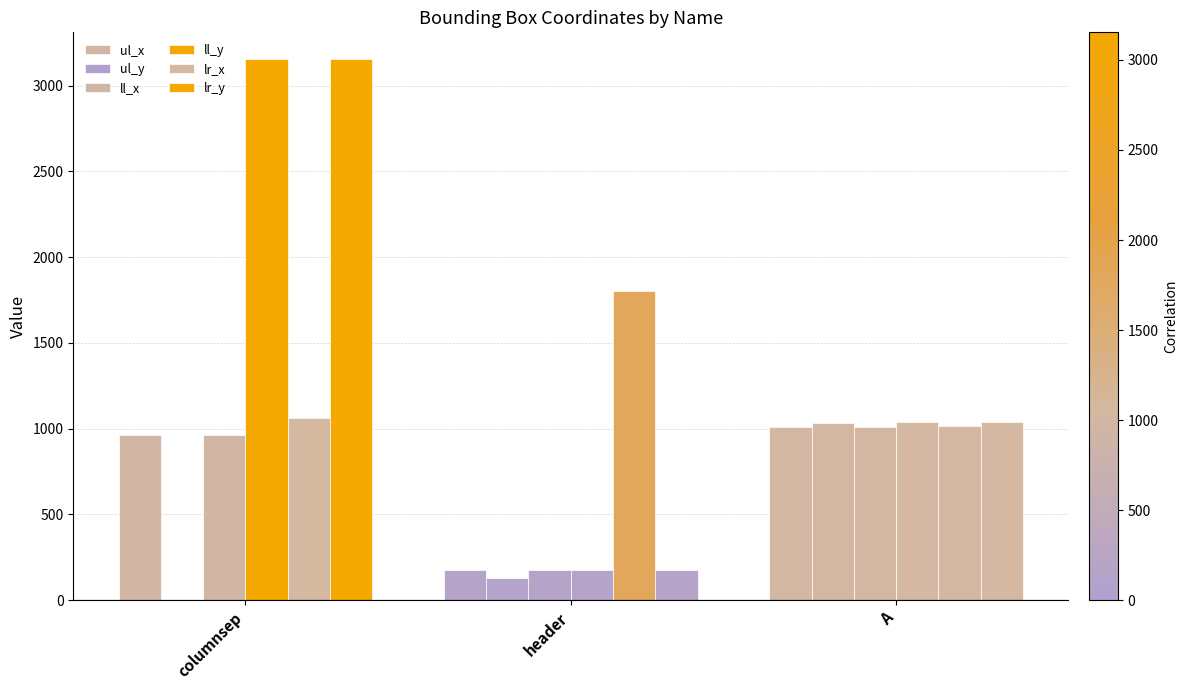

Which series has the widest spread of values?

ll_y